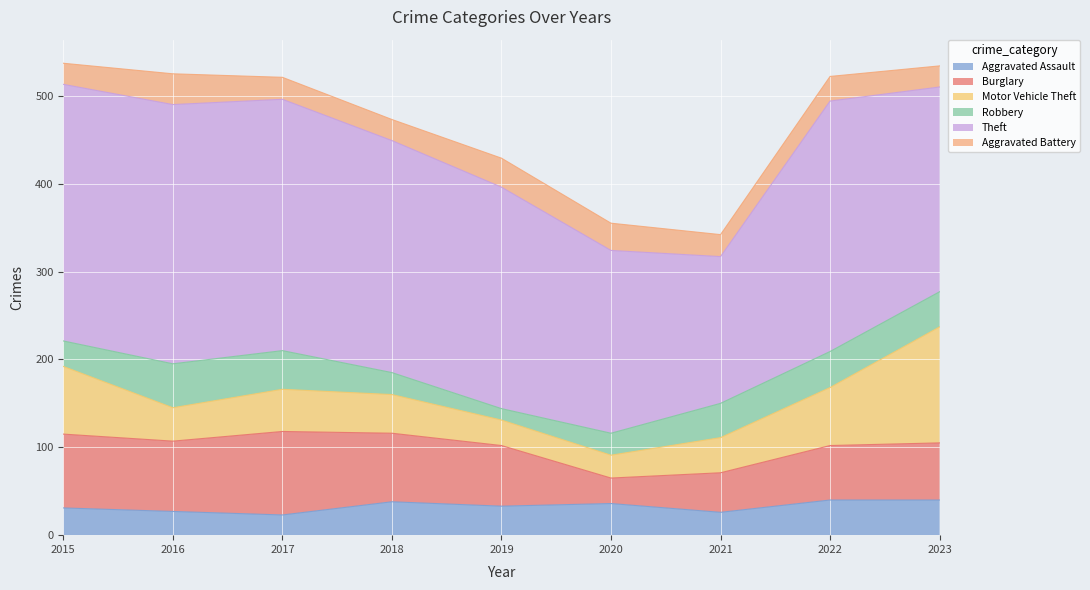

What is the minimum value for Aggravated Assault?

23